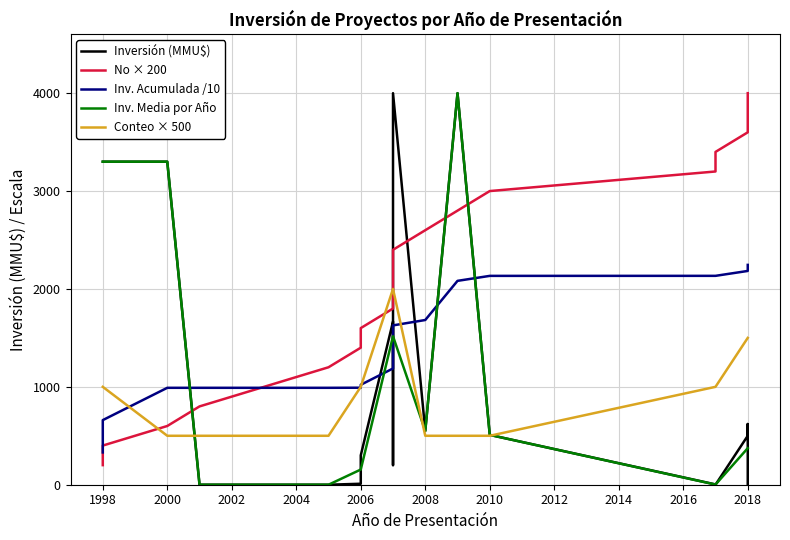

Is this an area chart (filled region under the line)?

No